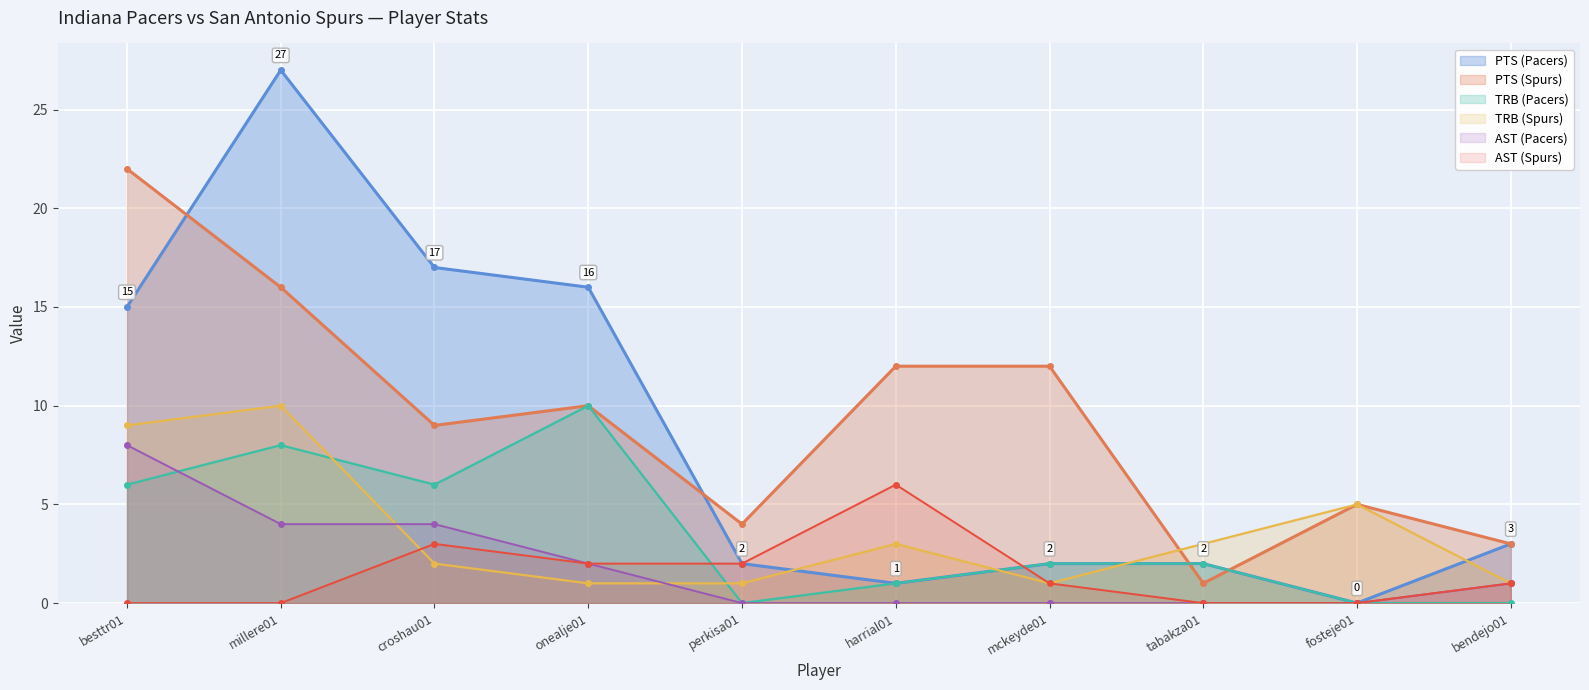

Reading left to right, extract all data points from this chart.

PTS (Pacers): besttr01=15	millere01=27	croshau01=17	onealje01=16	perkisa01=2	harrial01=1	mckeyde01=2	tabakza01=2	fosteje01=0	bendejo01=3
PTS (Spurs): besttr01=22	millere01=16	croshau01=9	onealje01=10	perkisa01=4	harrial01=12	mckeyde01=12	tabakza01=1	fosteje01=5	bendejo01=3
TRB (Pacers): besttr01=6	millere01=8	croshau01=6	onealje01=10	perkisa01=0	harrial01=1	mckeyde01=2	tabakza01=2	fosteje01=0	bendejo01=0
TRB (Spurs): besttr01=9	millere01=10	croshau01=2	onealje01=1	perkisa01=1	harrial01=3	mckeyde01=1	tabakza01=3	fosteje01=5	bendejo01=1
AST (Pacers): besttr01=8	millere01=4	croshau01=4	onealje01=2	perkisa01=0	harrial01=0	mckeyde01=0	tabakza01=0	fosteje01=0	bendejo01=1
AST (Spurs): besttr01=0	millere01=0	croshau01=3	onealje01=2	perkisa01=2	harrial01=6	mckeyde01=1	tabakza01=0	fosteje01=0	bendejo01=1